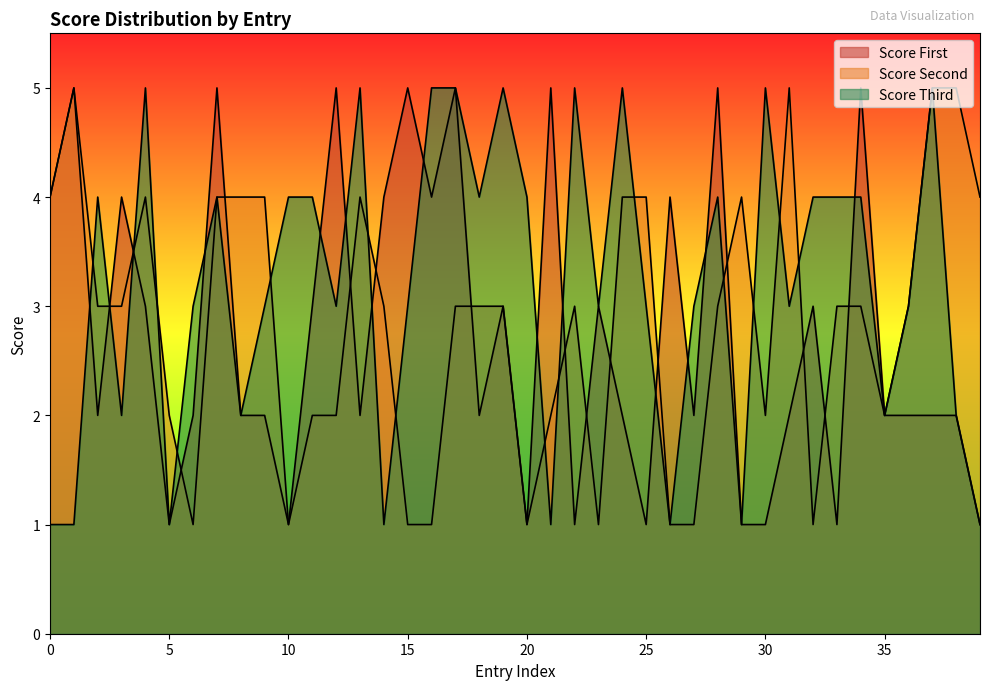

Does the chart display data point markers on the line(s)?

No